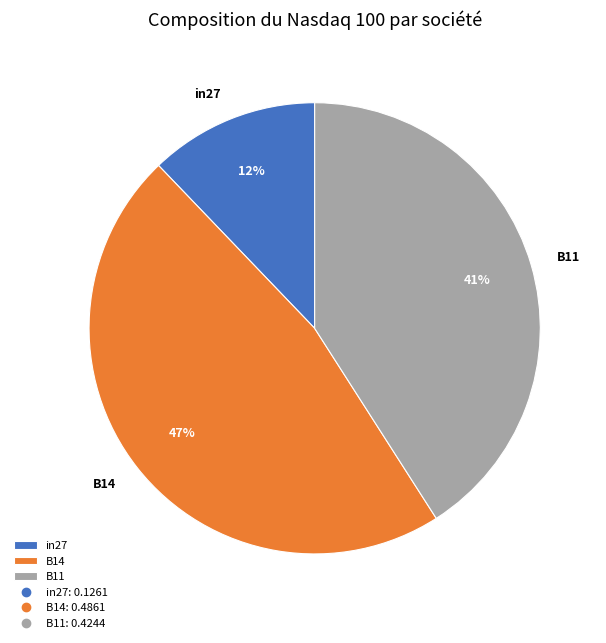

Combined, do B14 and B11 account for over 50%?

Yes